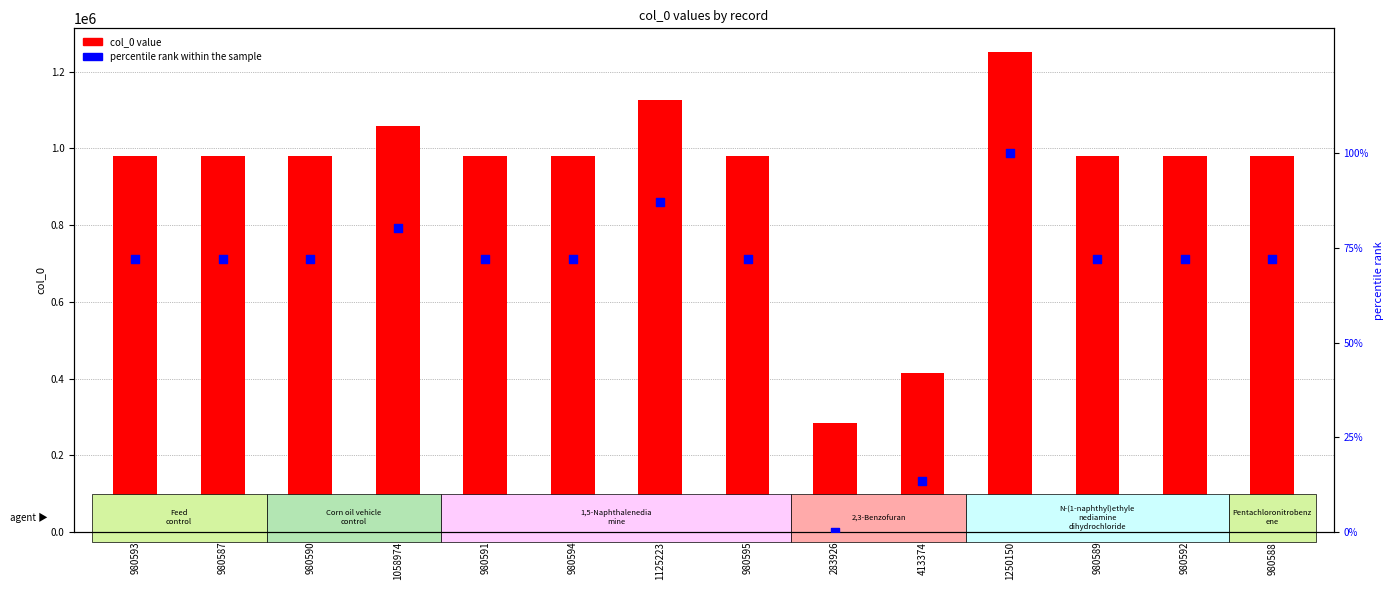

At which category is the sum across all series the highest?

1250150